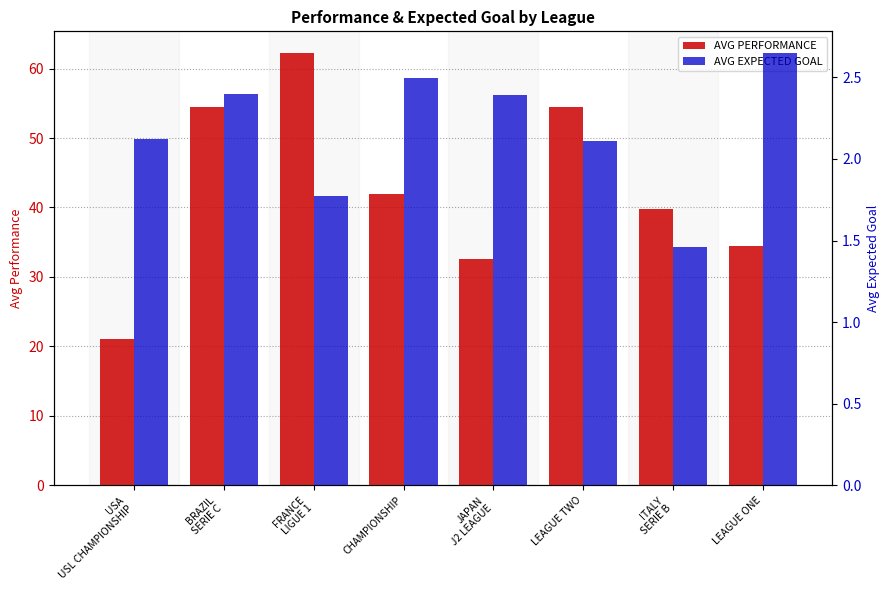

Which has a higher value, ITALY
SERIE B or FRANCE
LIGUE 1?

FRANCE
LIGUE 1